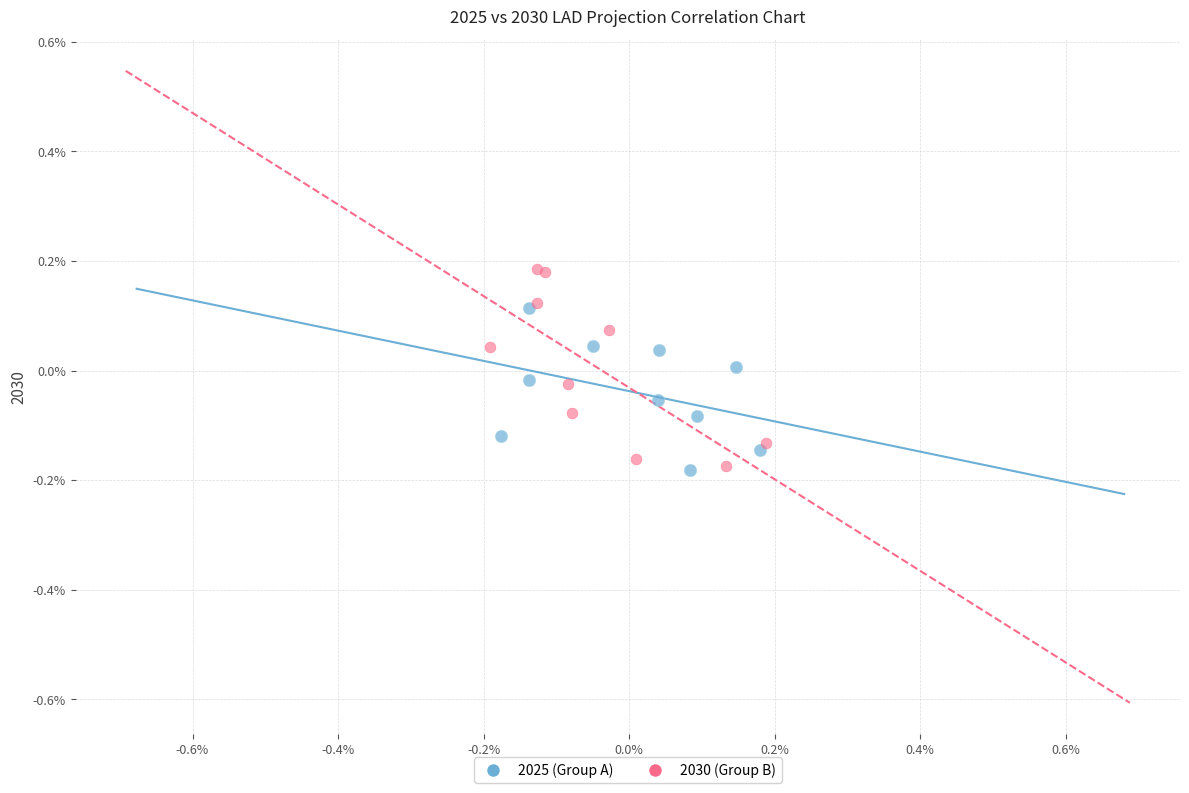

What are all the series names shown in the legend?

2025 (Group A), 2030 (Group B)